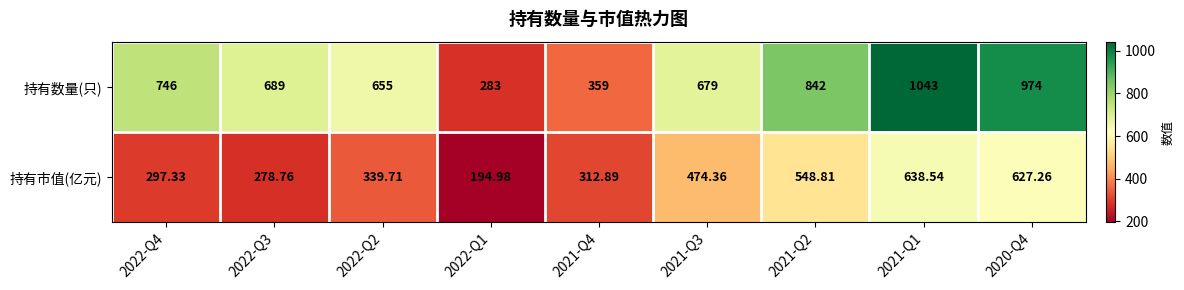

At 2022-Q3, list the series in order from largest to smallest.

持有数量(只), 持有市值(亿元)